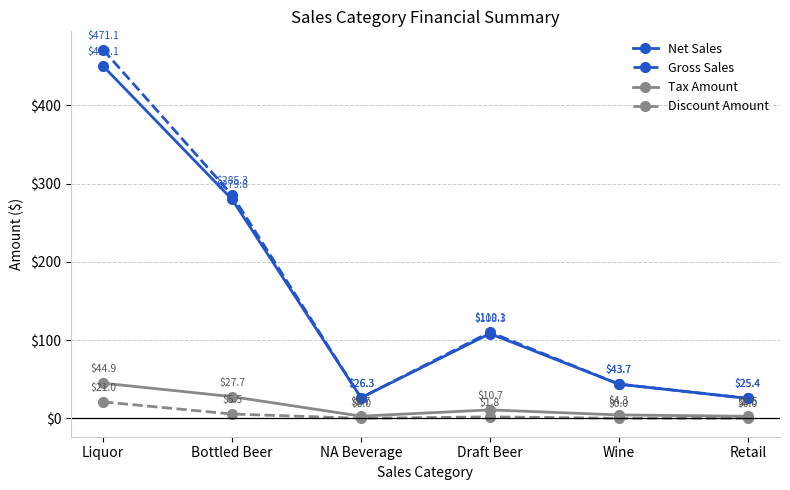

At which category does Tax Amount reach its first local valley?

NA Beverage